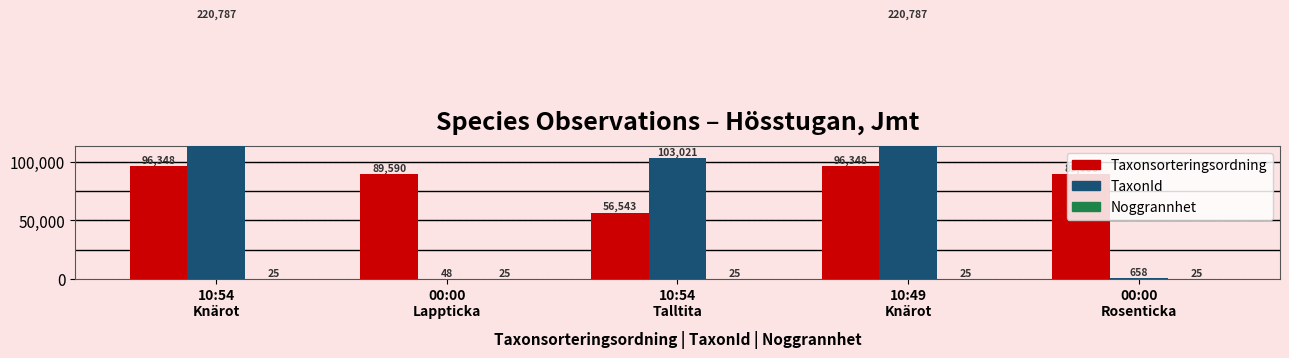

Reading left to right, extract all data points from this chart.

Taxonsorteringsordning: 96348	89590	56543	96348	89686
TaxonId: 220787	48	103021	220787	658
Noggrannhet: 25	25	25	25	25